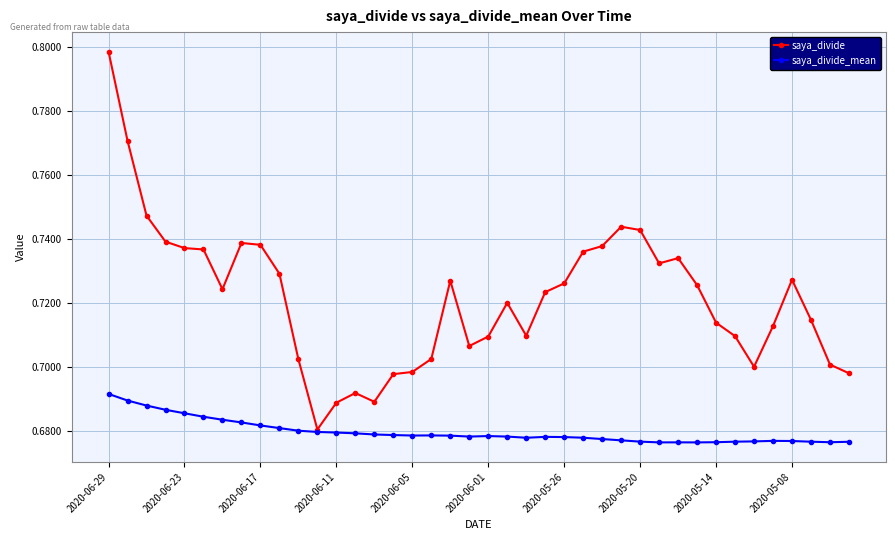

Which series has the largest total across all categories?

saya_divide